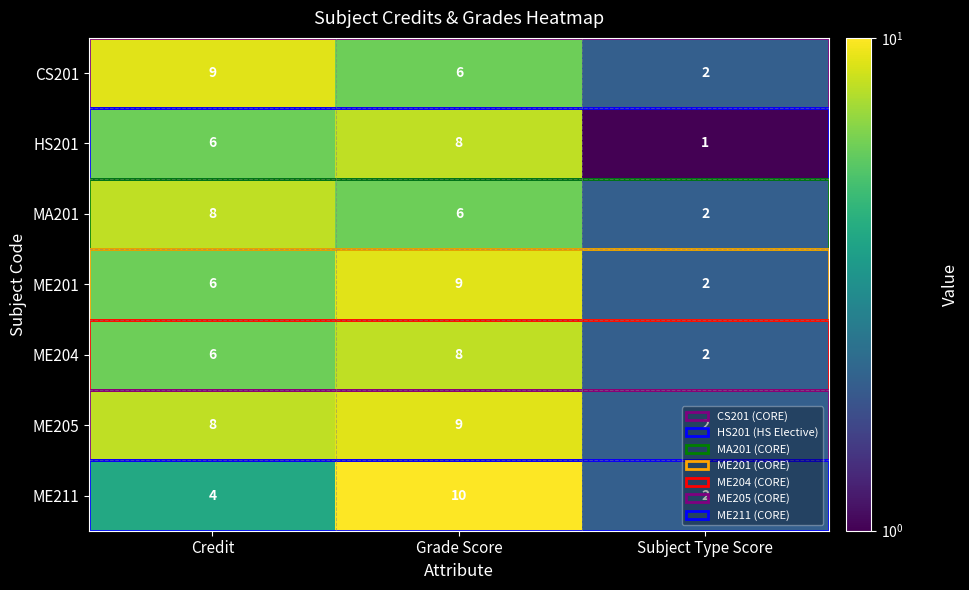

What is the difference between the maximum and second lowest values in the ME211 series?

6